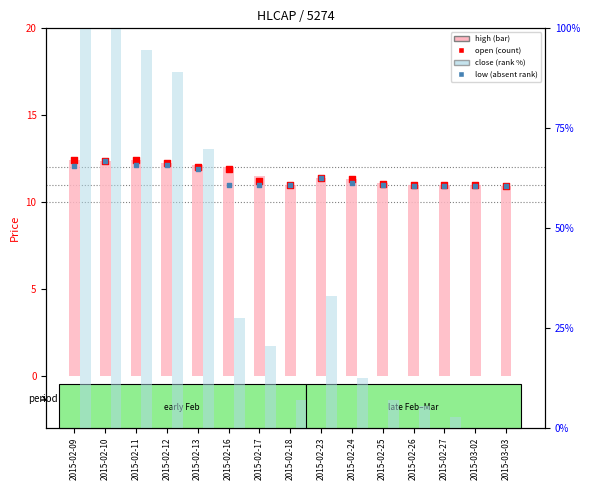

Which series has the largest total across all categories?

close (rank)